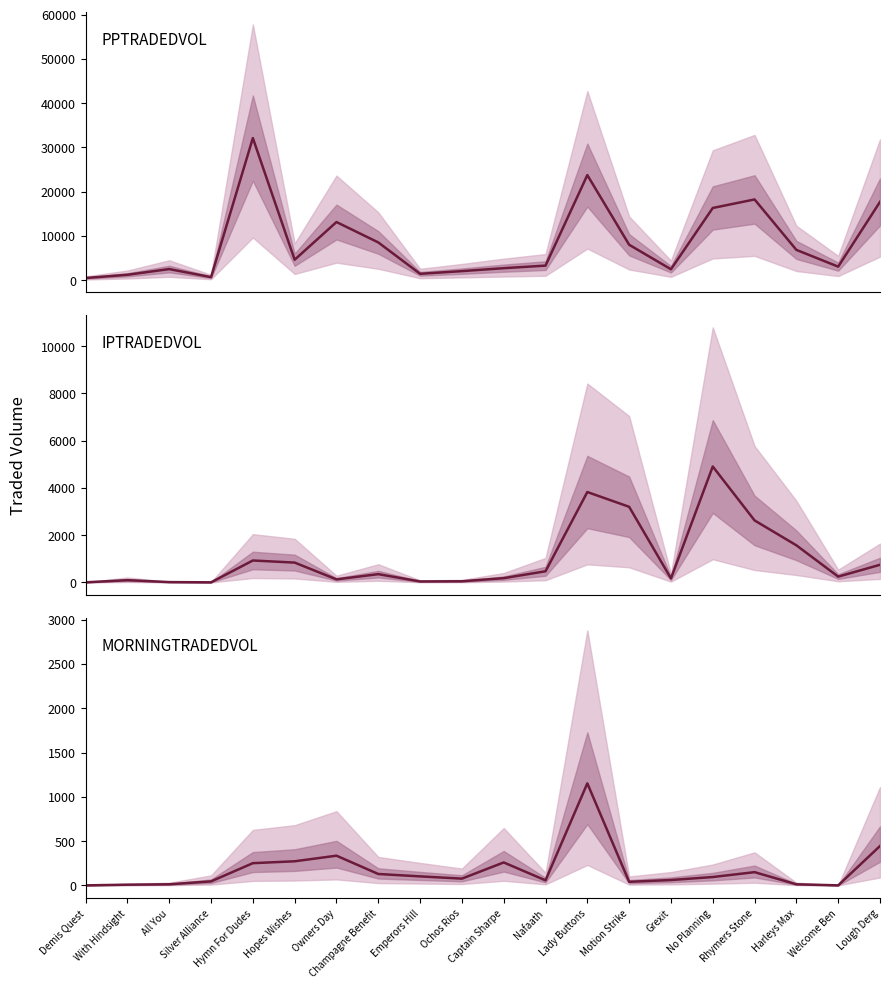

The PPTRADEDVOL series shows 16528.8 at Lady Buttons. True or false?

False